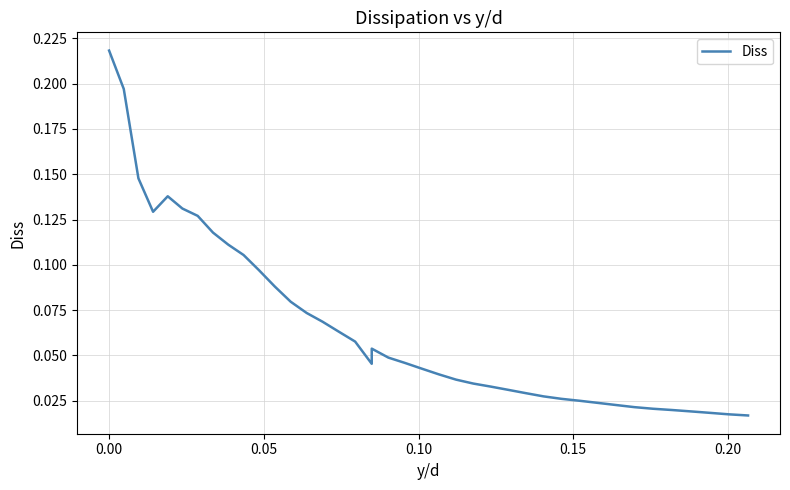

Does the chart have visible grid lines?

Yes